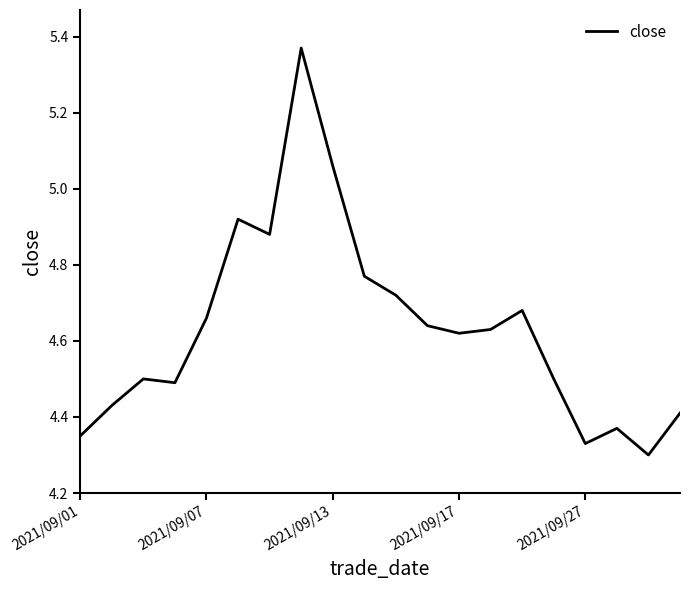

Count the number of data series in this chart.

1